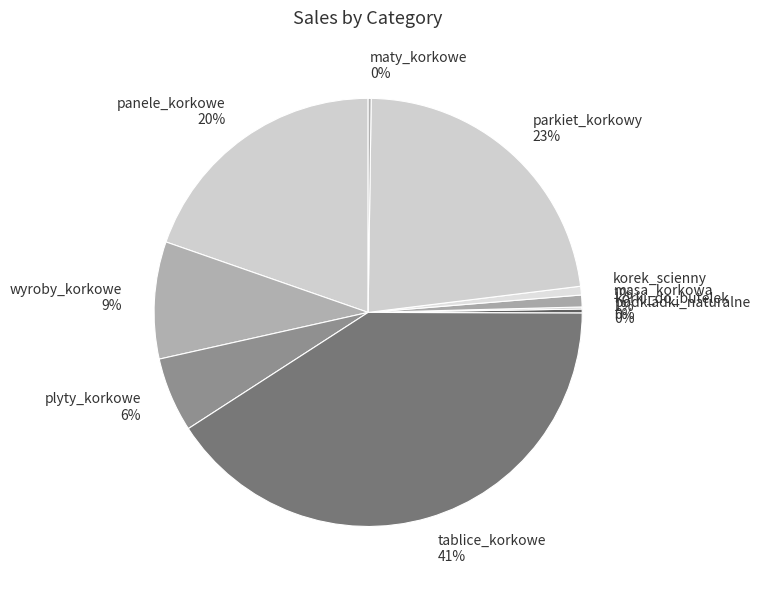

True or false: wyroby_korkowe accounts for 20% of the total.

False